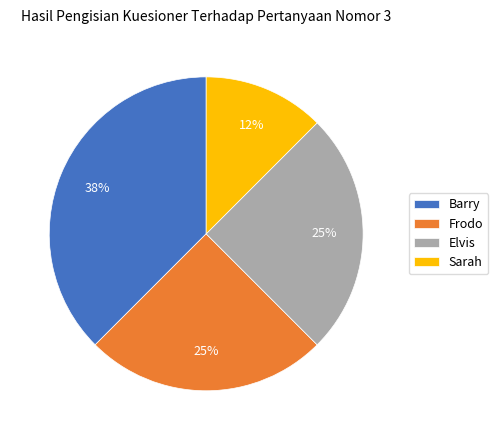

Which slice is the largest?

Barry